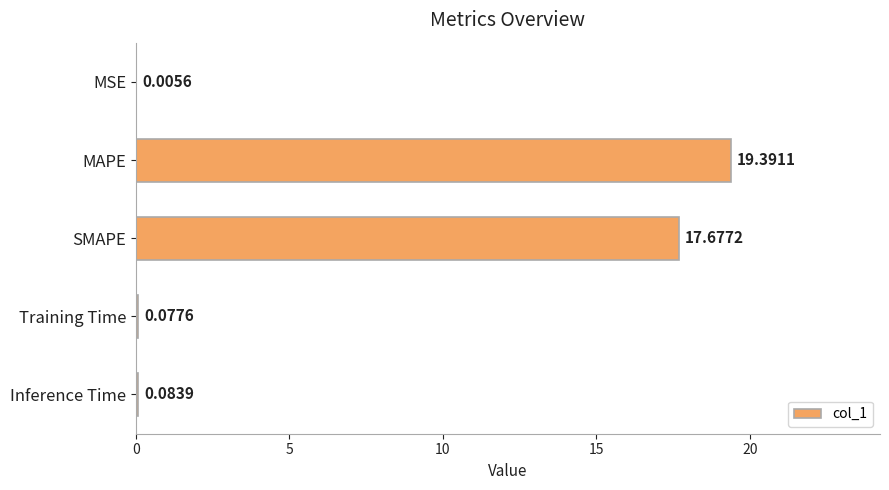

What is the change in value from MSE to MAPE?

+19.4